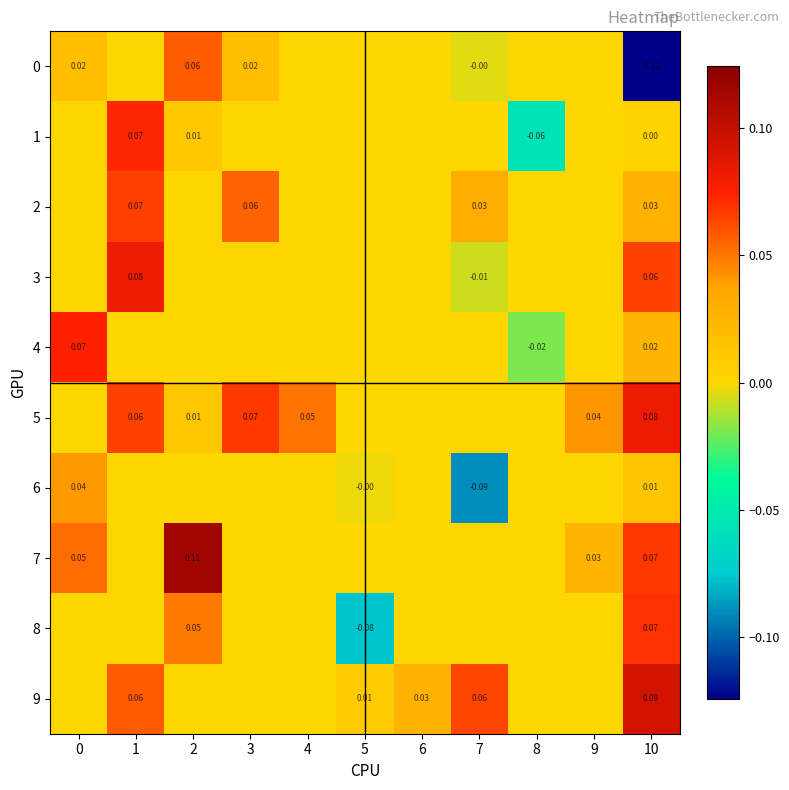

What is the smallest value displayed?

-0.1